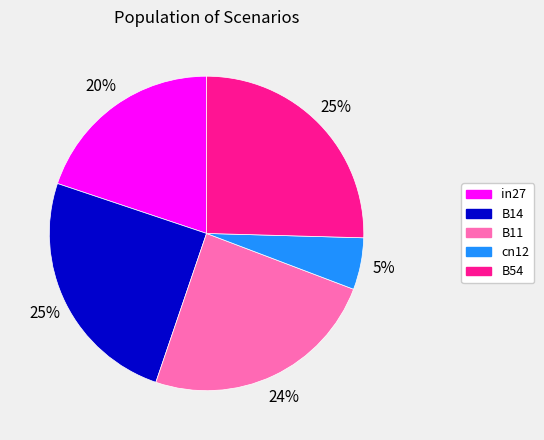

Which slice is the smallest?

cn12